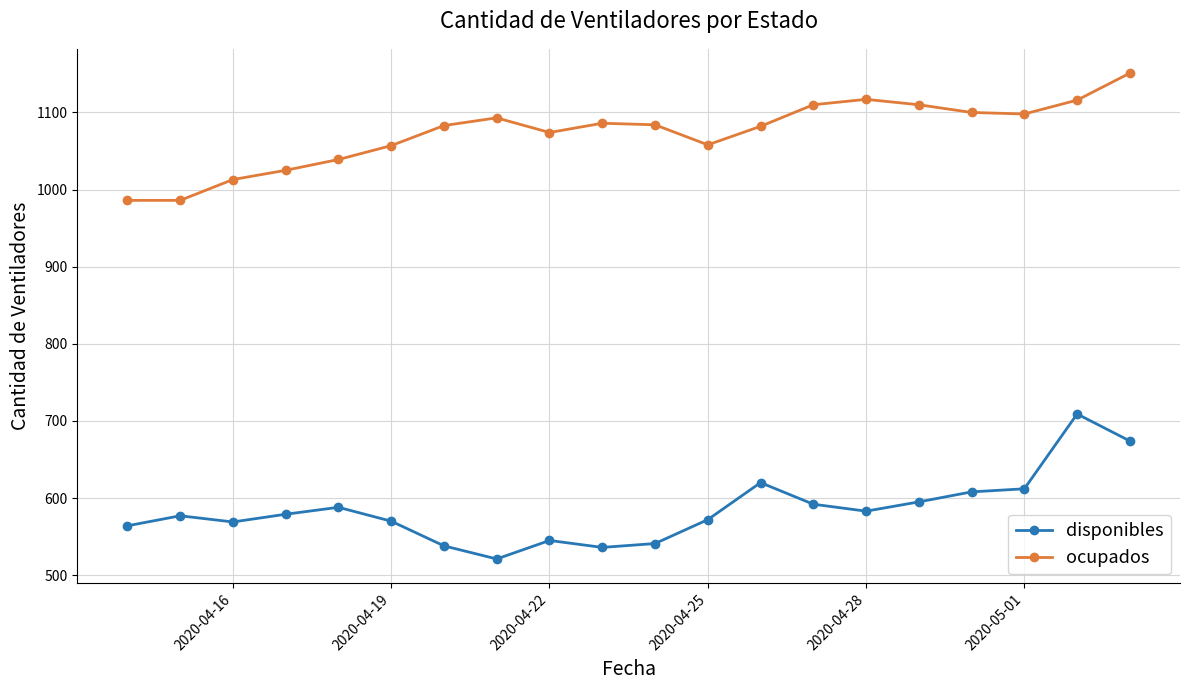

At how many categories does at least one series exceed 738?

20